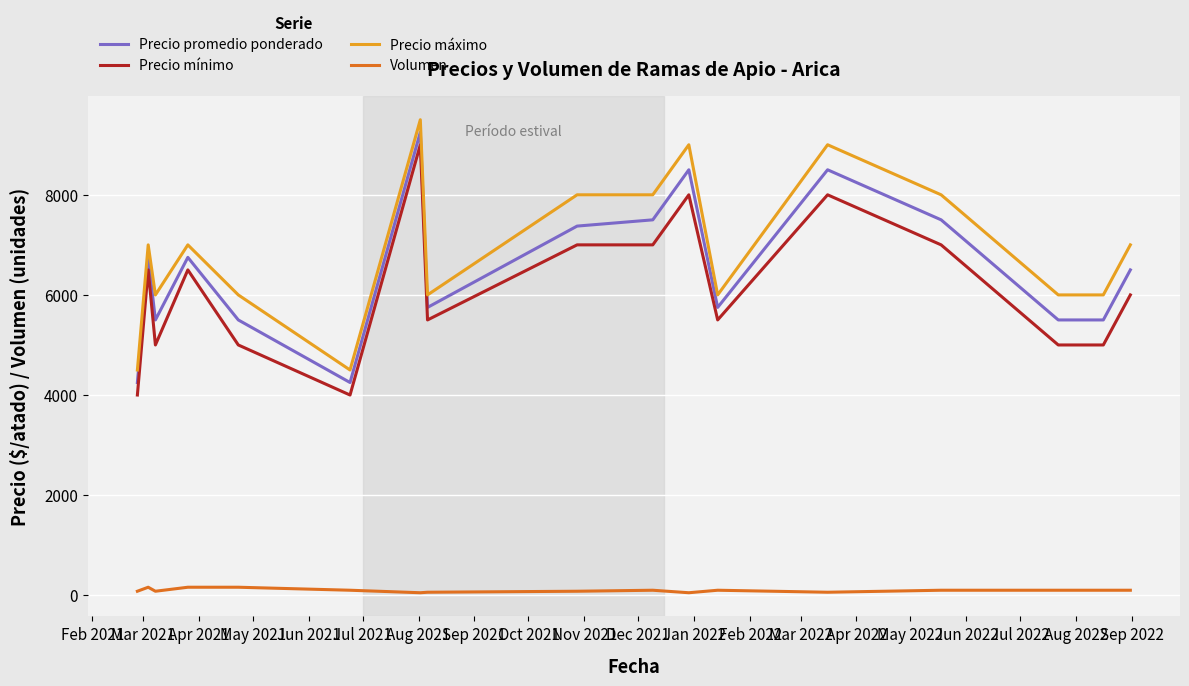

What is the greatest value displayed?

9500